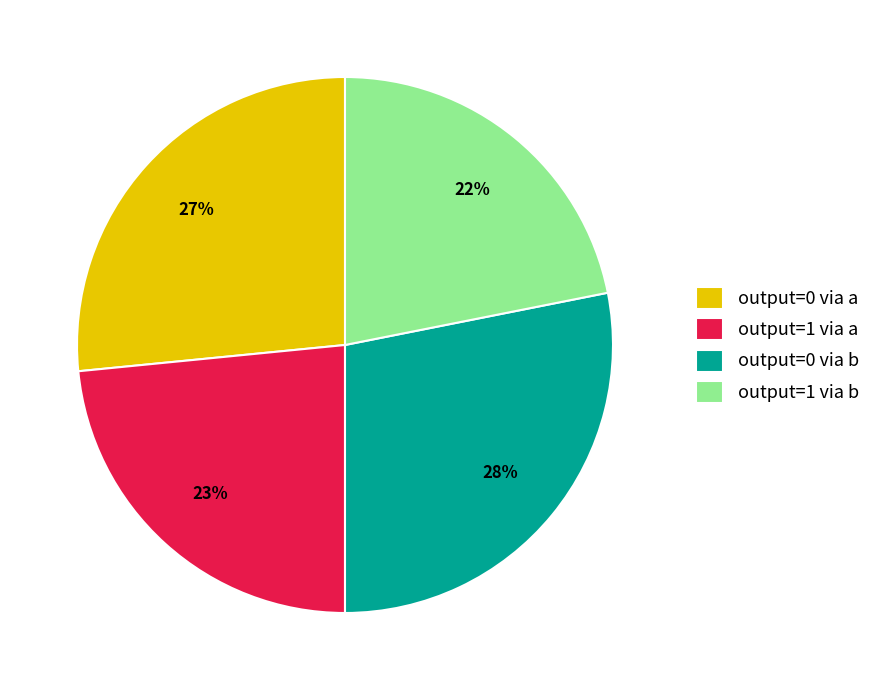

True or false: output=0 via b accounts for 40% of the total.

False